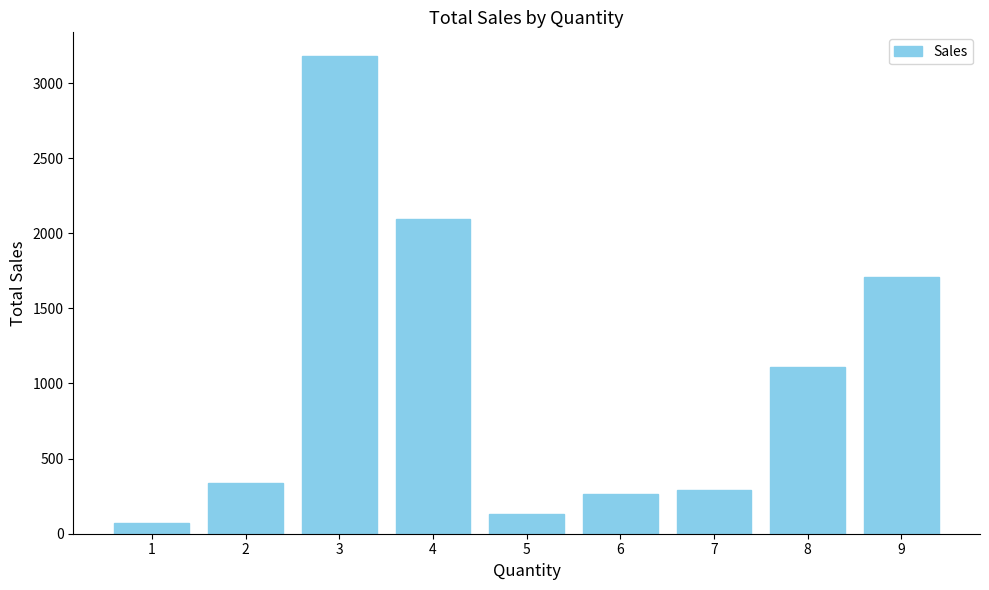

Reading left to right, extract all data points from this chart.

1=69.0	2=339.6	3=3178.7	4=2096.3	5=129.8	6=264.7	7=292.9	8=1113.0	9=1706.2